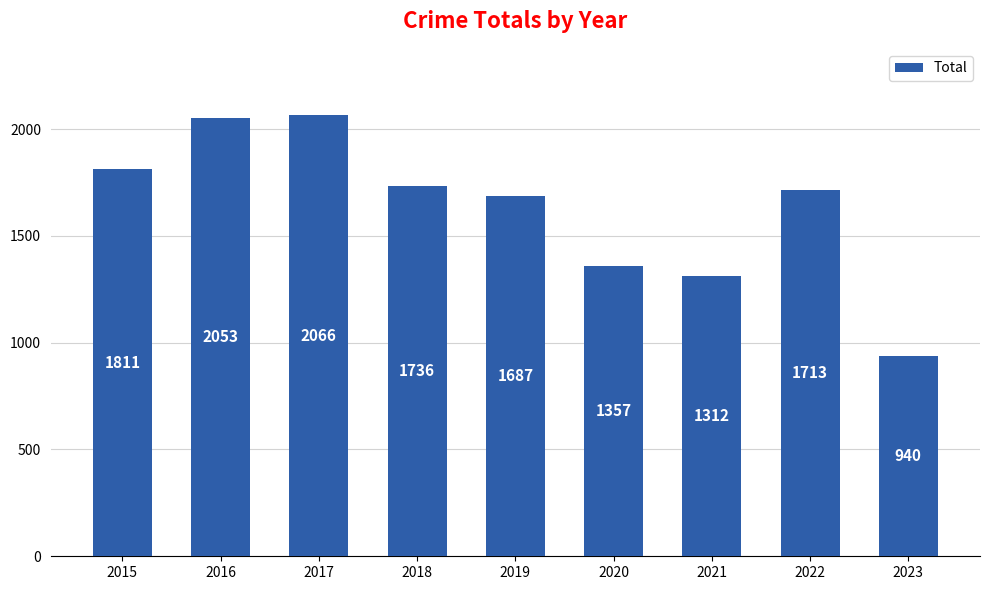

How many data points are less than 1713?

4